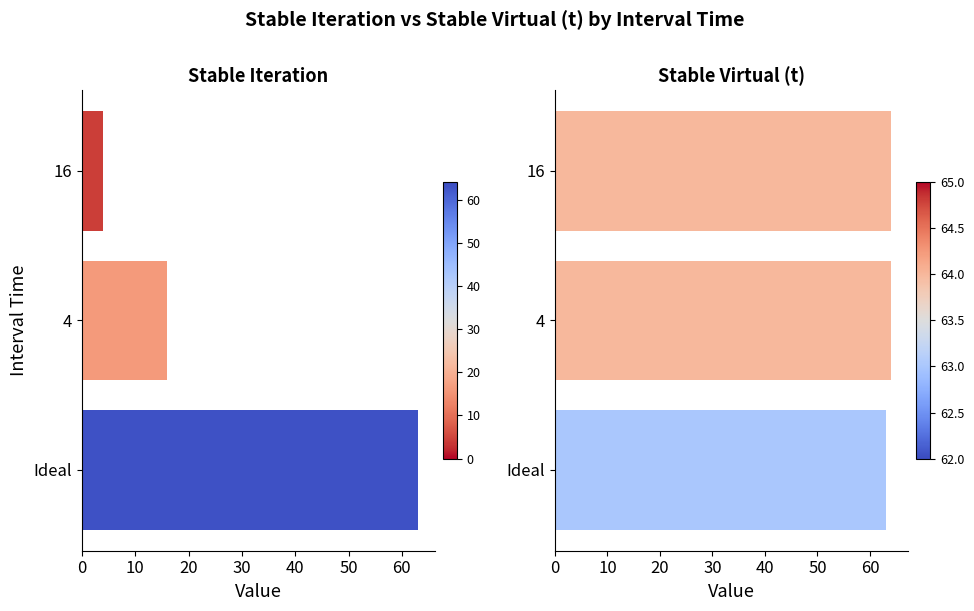

Reading left to right, what are all the values shown in this chart?

Stable Iteration: 63	16	4
Stable Virtual (t): 63	64	64